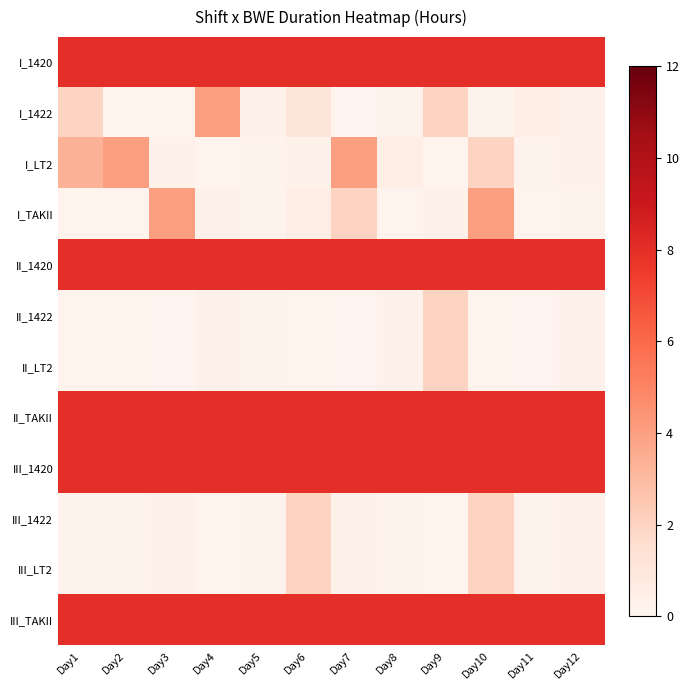

Which has a higher value, Day5 or Day1?

Day5